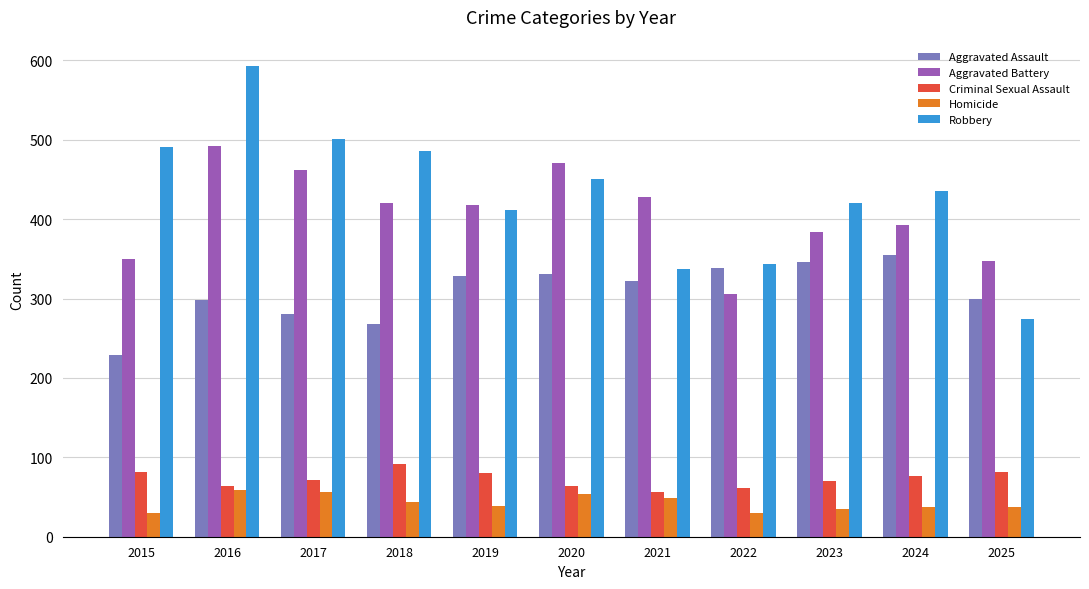

Are the bars horizontal?

No